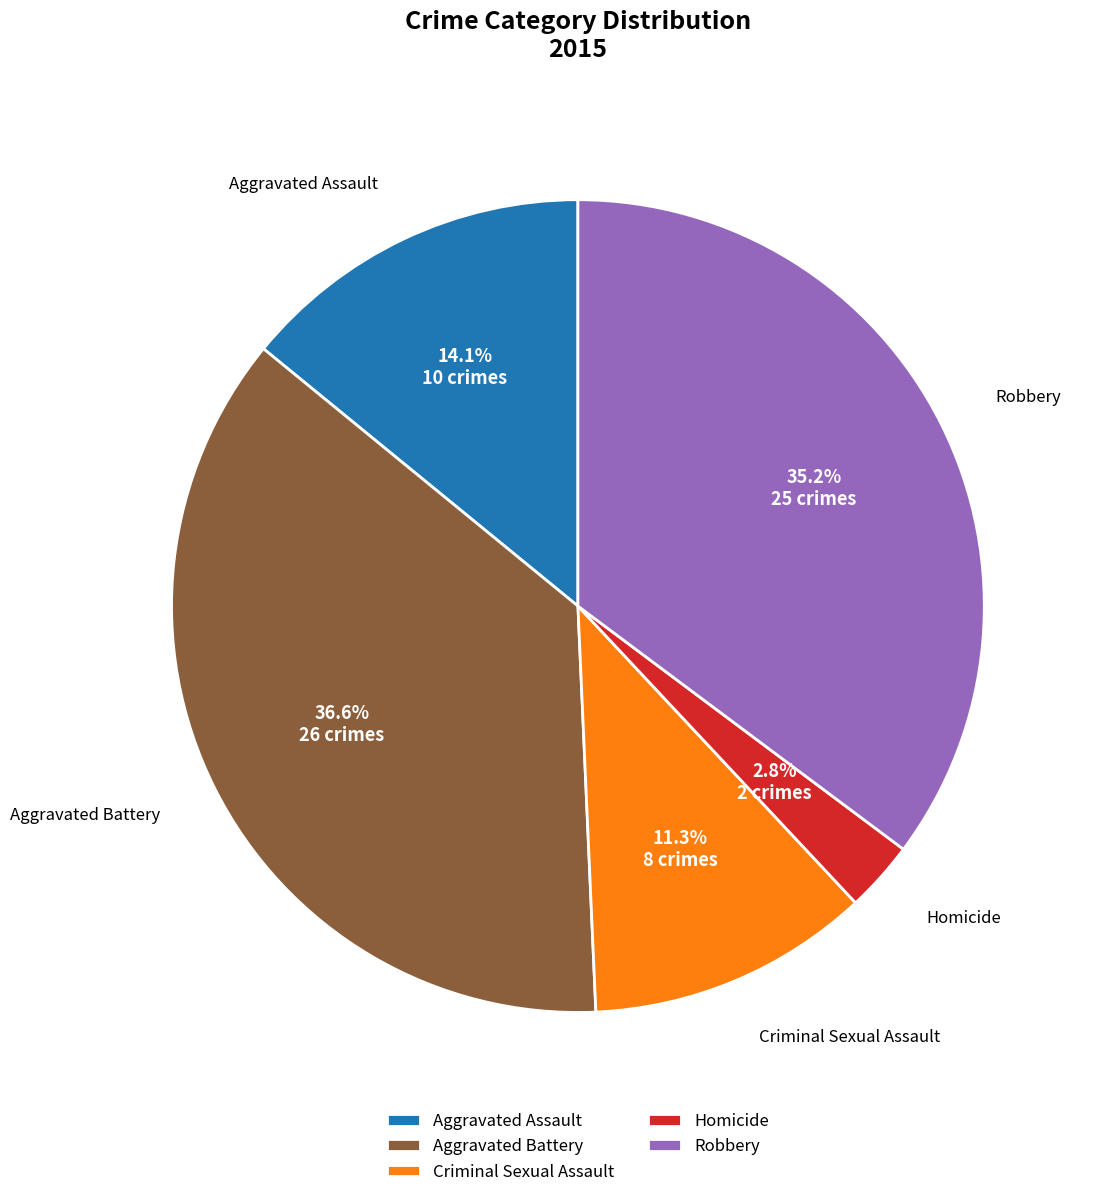

True or false: Aggravated Battery accounts for 47% of the total.

False